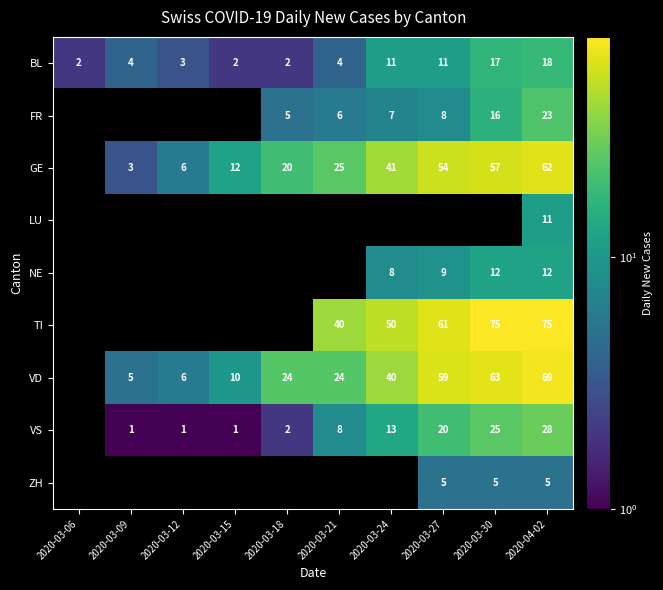

At how many categories does at least one series exceed 9?

7